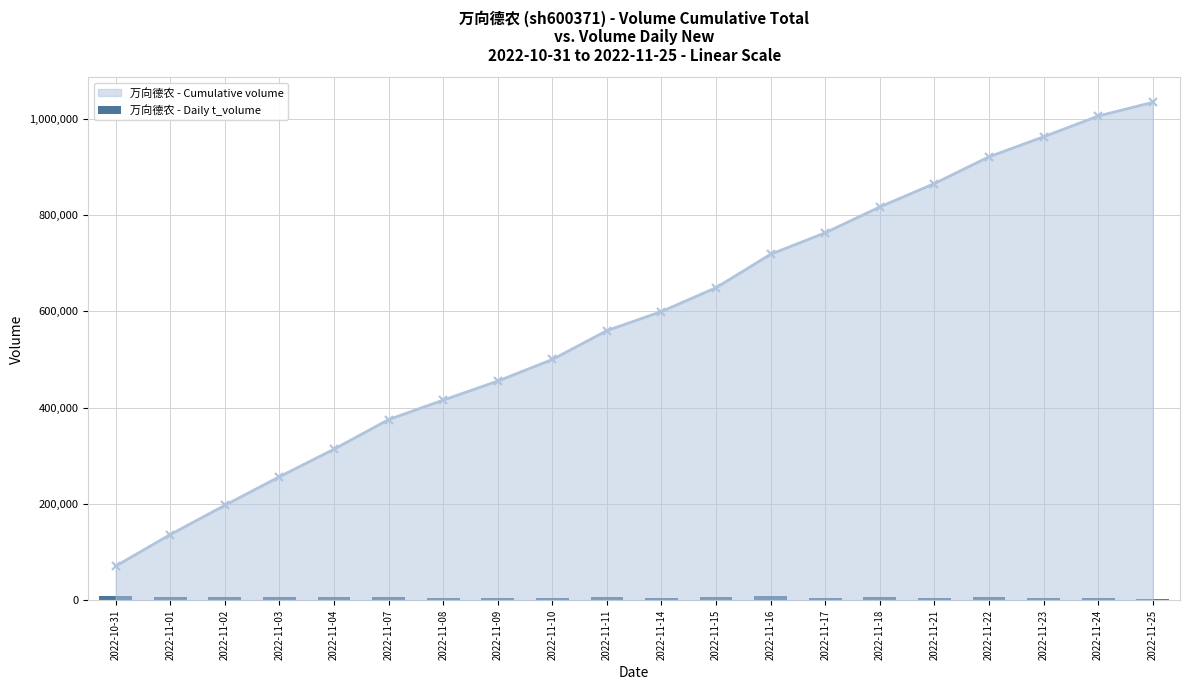

Where is the data nearest to the value 5968?

2022-11-15